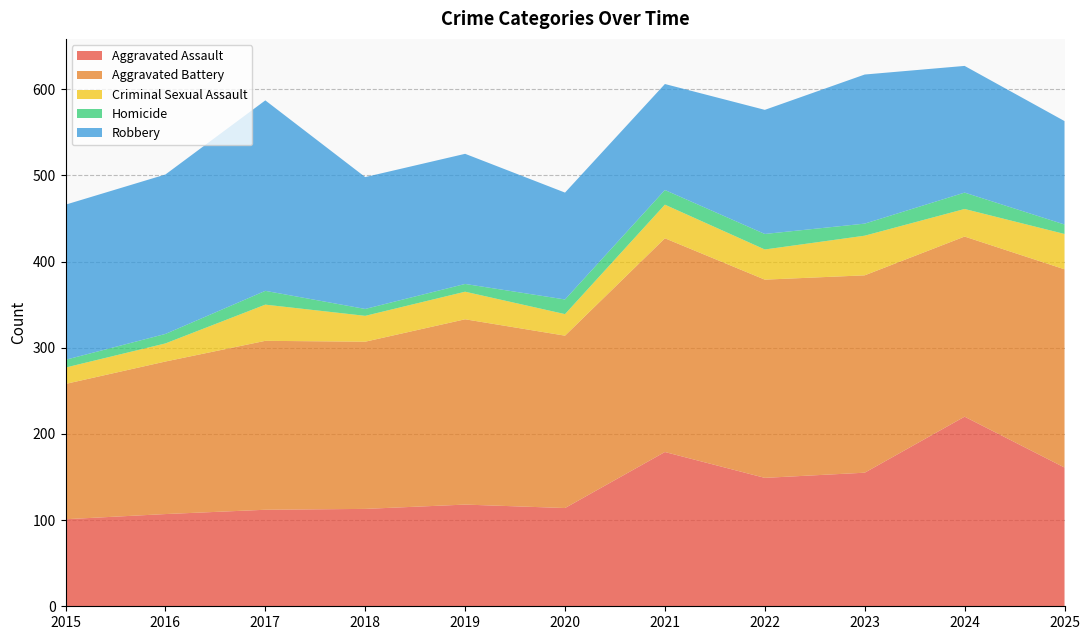

Reading right to left, transcribe all the data shown in this chart.

Aggravated Assault: 2025=161	2024=220	2023=155	2022=149	2021=179	2020=114	2019=118	2018=113	2017=112	2016=107	2015=101
Aggravated Battery: 2025=230	2024=209	2023=229	2022=230	2021=248	2020=200	2019=215	2018=194	2017=196	2016=177	2015=157
Criminal Sexual Assault: 2025=41	2024=32	2023=46	2022=35	2021=39	2020=25	2019=32	2018=30	2017=42	2016=21	2015=19
Homicide: 2025=11	2024=19	2023=14	2022=18	2021=17	2020=17	2019=9	2018=8	2017=16	2016=11	2015=9
Robbery: 2025=120	2024=147	2023=173	2022=144	2021=123	2020=124	2019=151	2018=153	2017=221	2016=185	2015=180